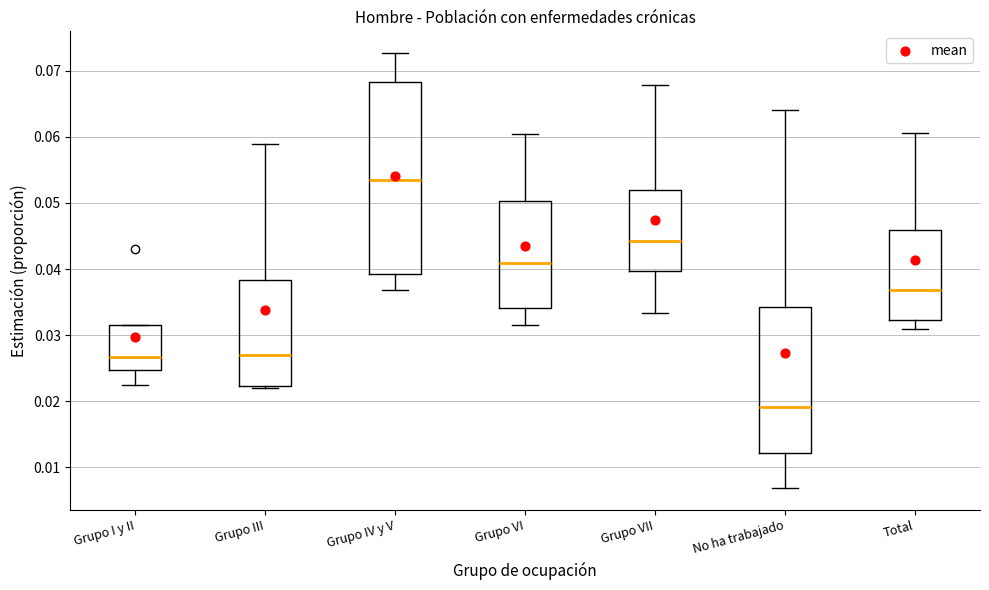

Comparing the boxes themselves (not the whiskers), which one is the tallest?

Grupo IV y V